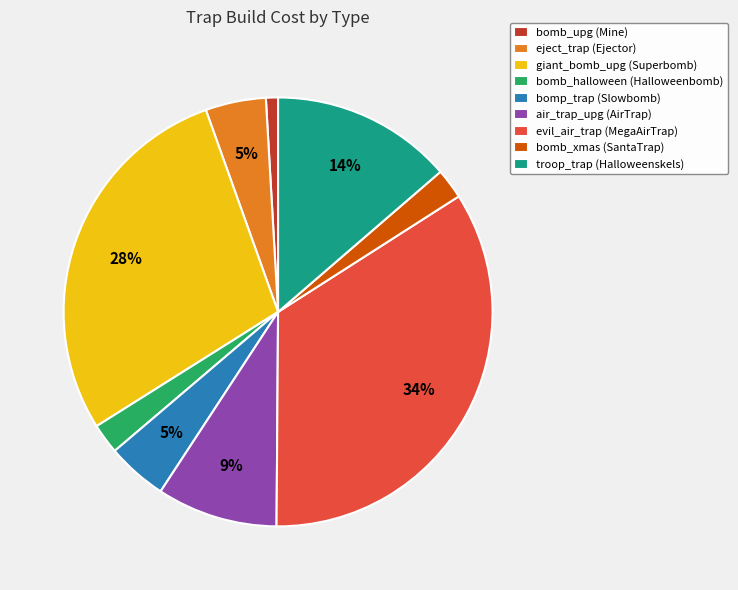

Is it true that giant_bomb_upg (Superbomb) is 28% of the pie?

True